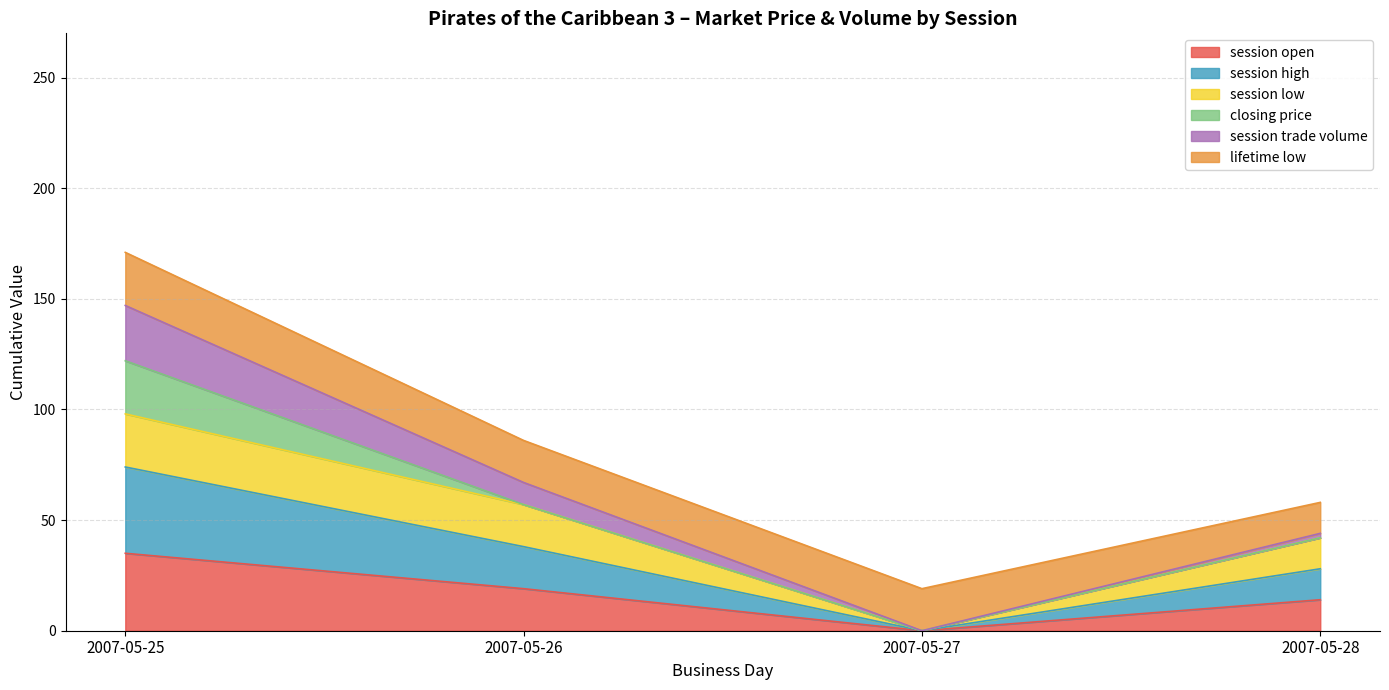

What is the difference between the maximum and second lowest values in the session open series?

21